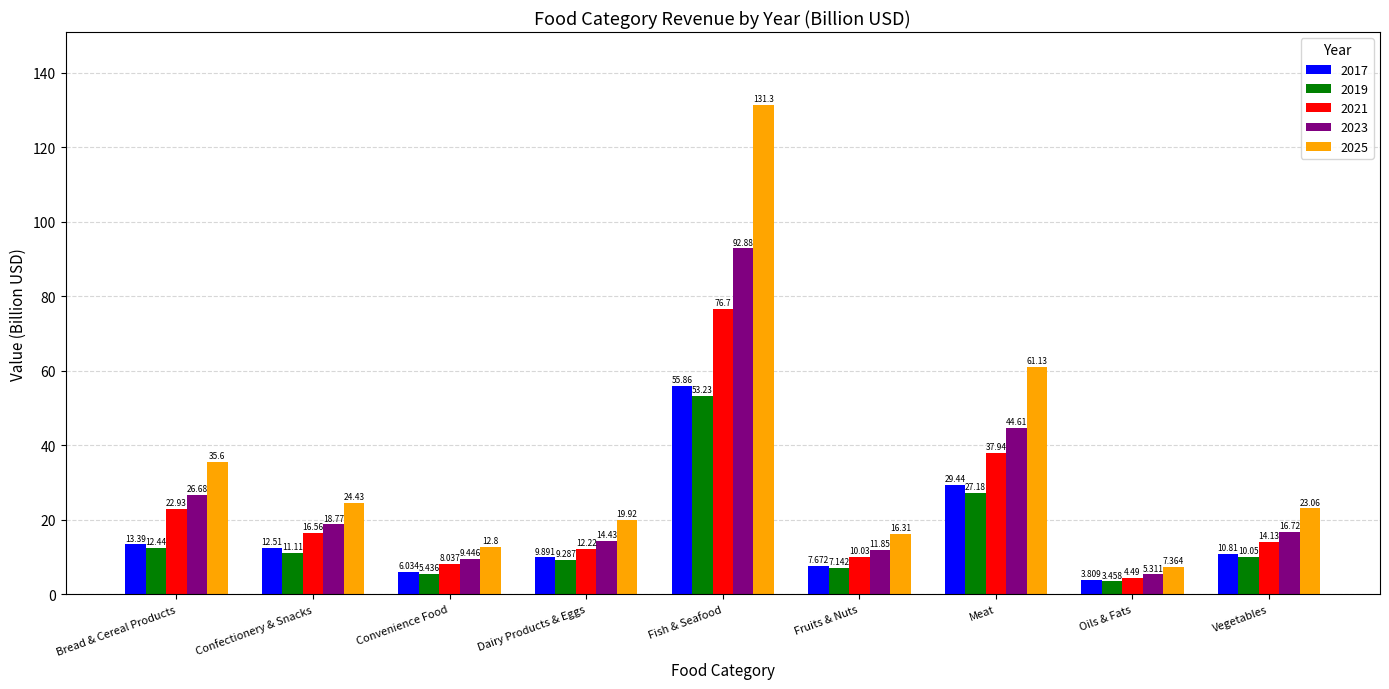

Are the bars grouped side by side (vs. stacked)?

Yes